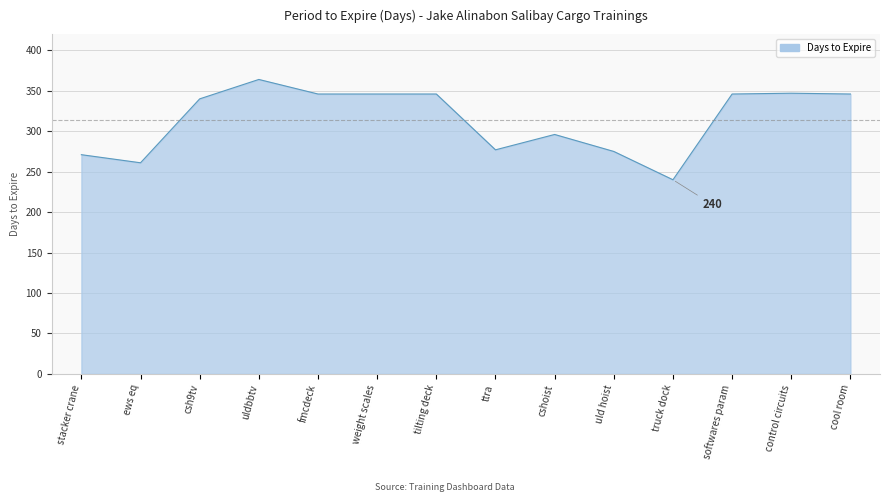

Read the value at uldbbtv, to the nearest 10.

360